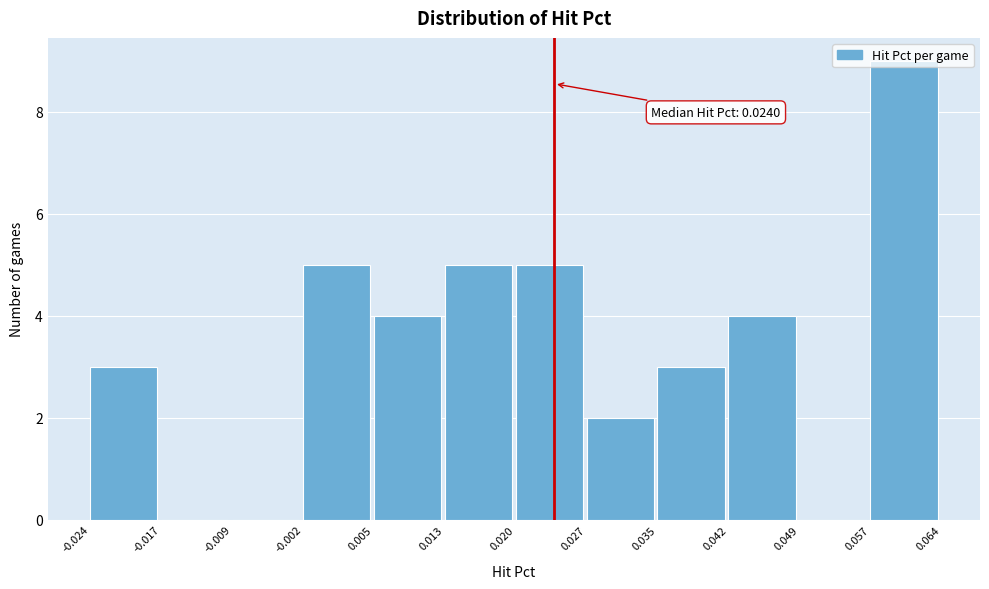

Which range on the x-axis has the tallest bar?

0.057 to 0.064